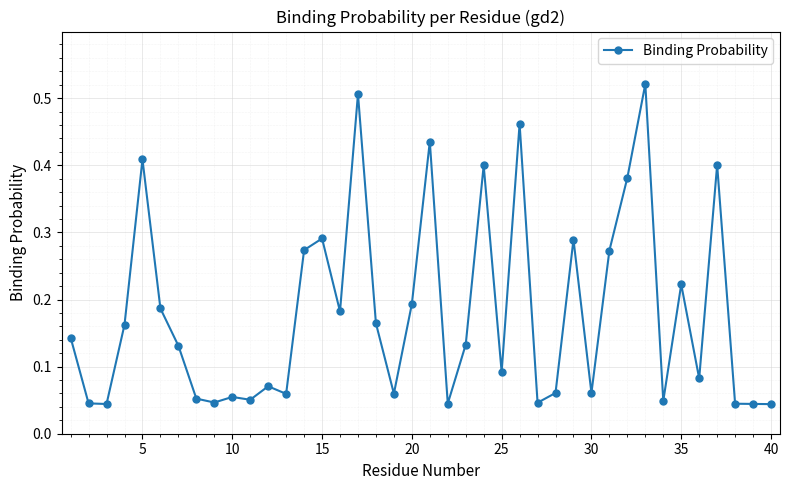

What is the sum of all values?

7.2